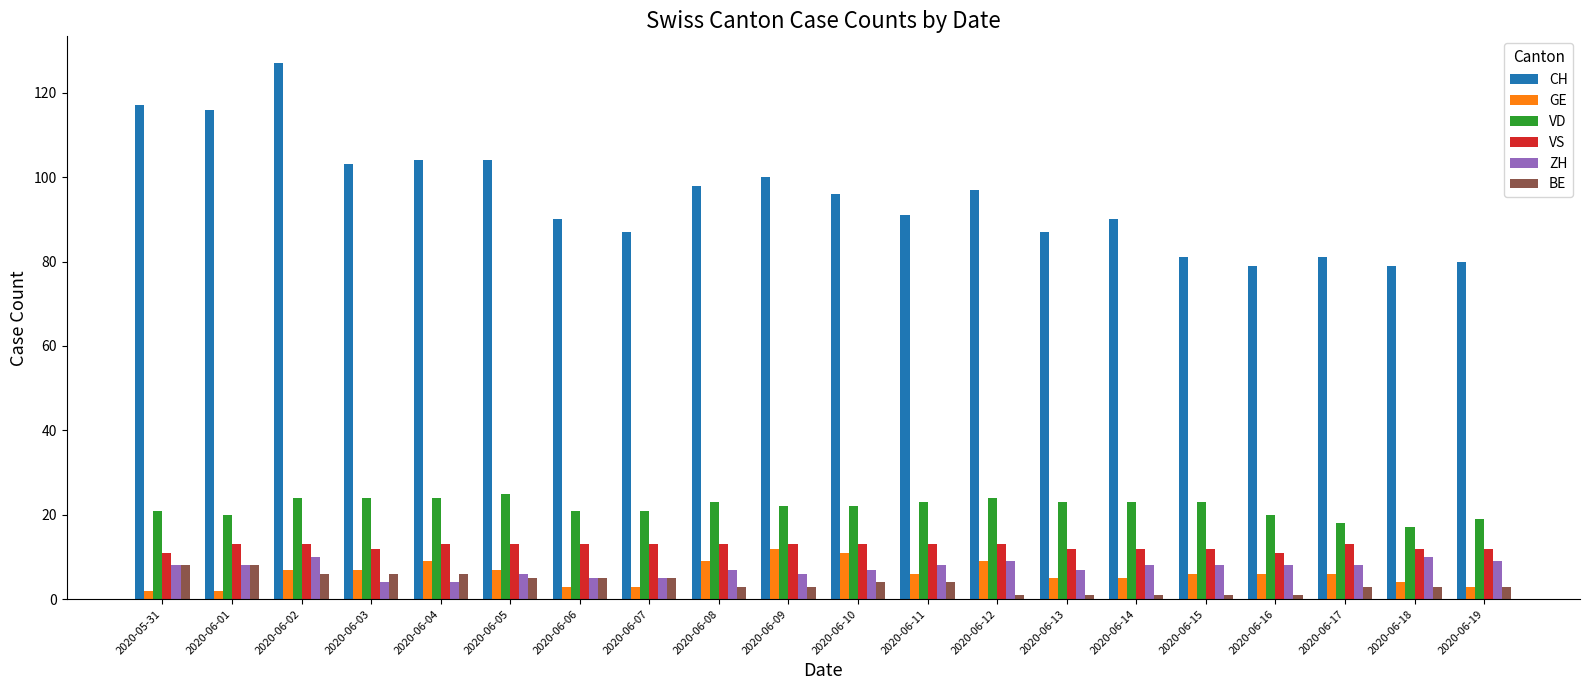

Is the value of BE at 2020-06-02 greater than the value of CH at 2020-06-18?

No